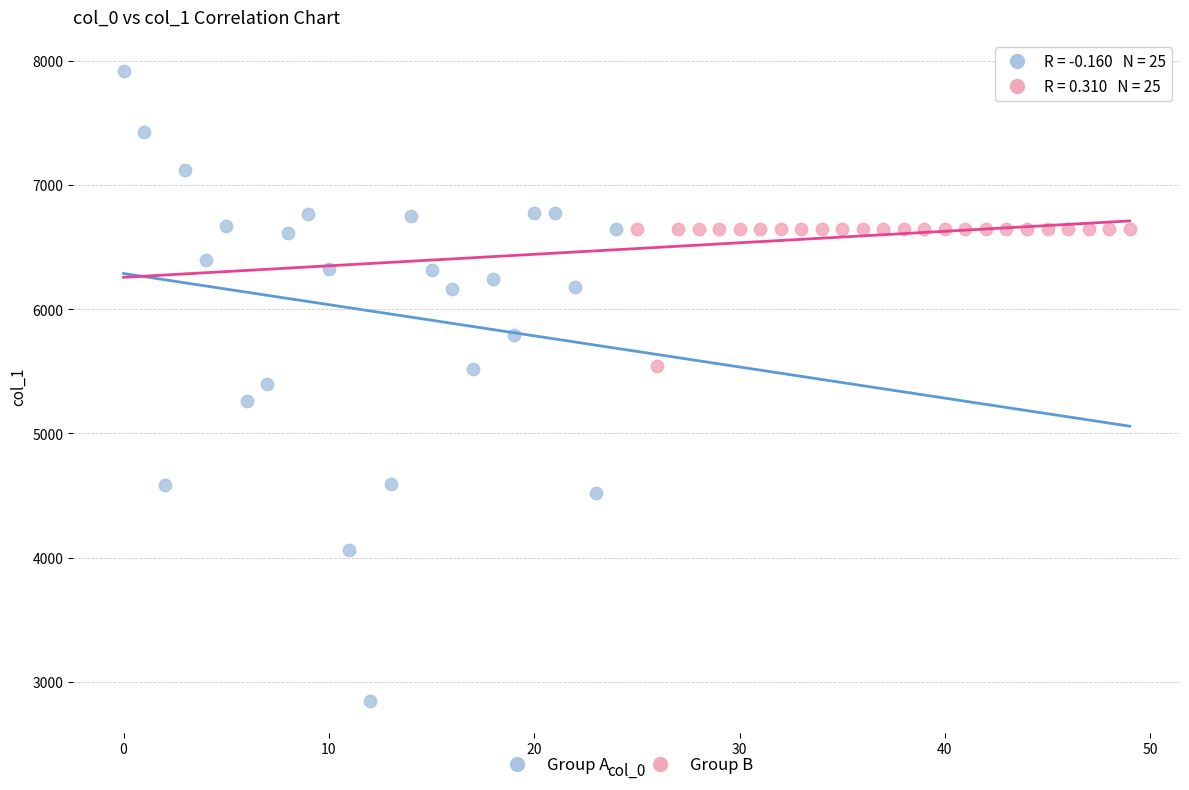

Which series contains the highest Y value?

Group A